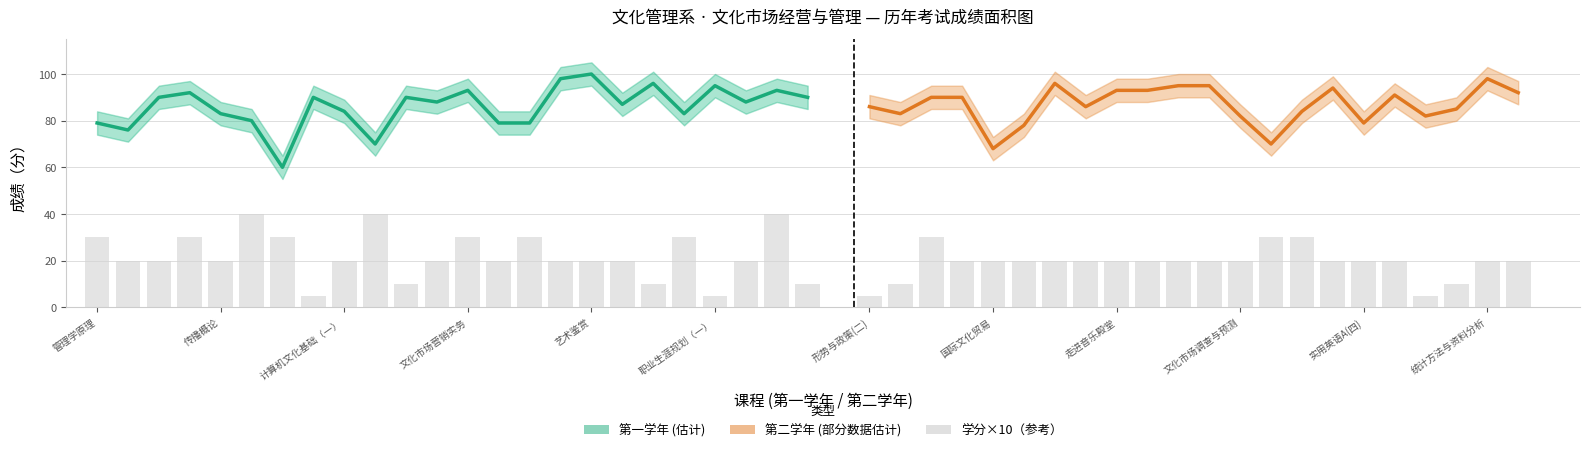

Which series has the largest total across all categories?

第一学年考试成绩